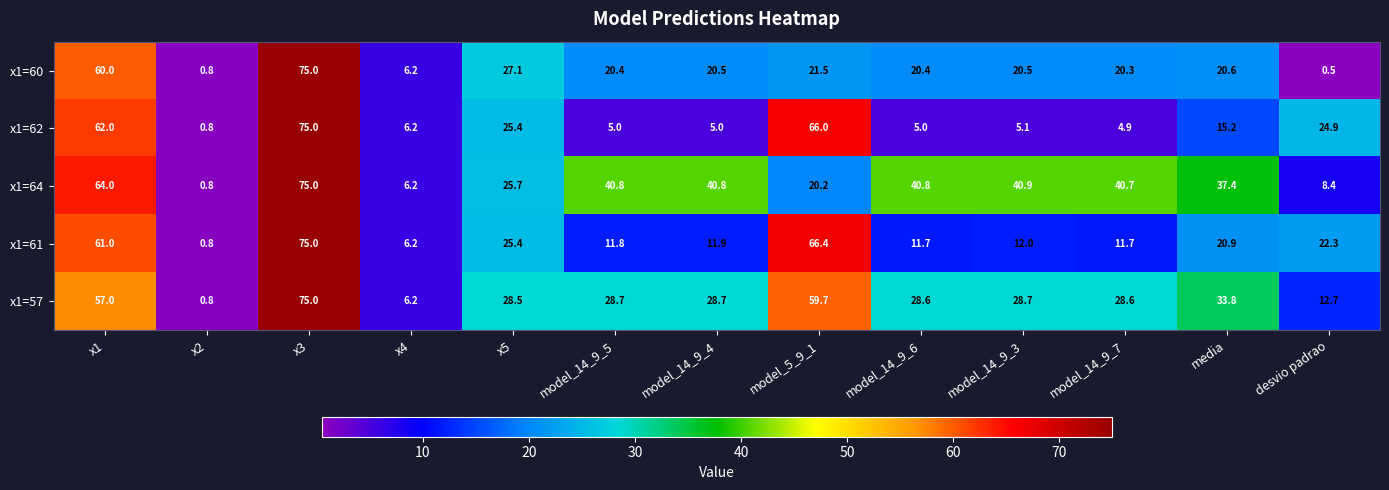

What is the difference between the second highest and minimum values in the x1=61 series?

65.6